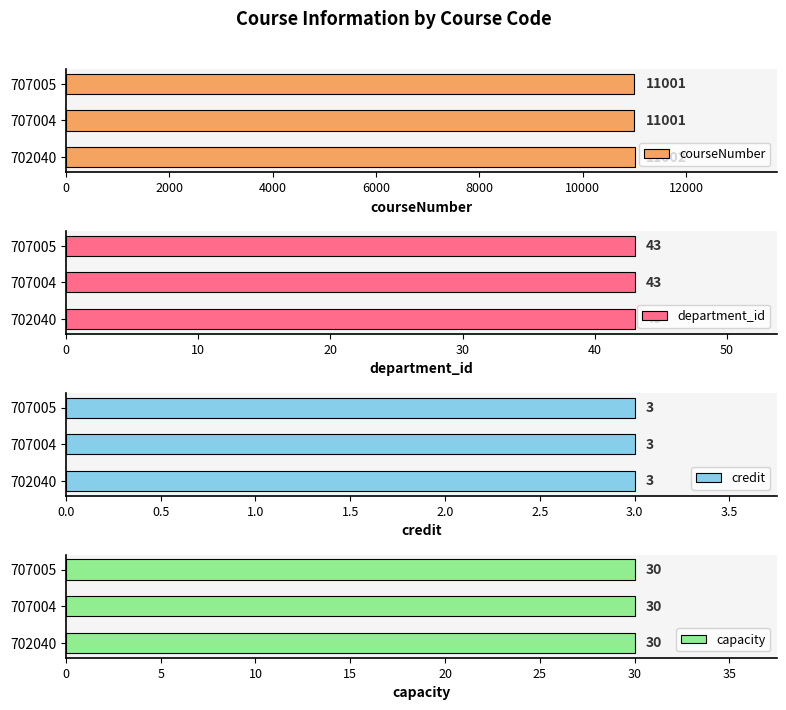

Which series has the largest range (max minus min)?

courseNumber